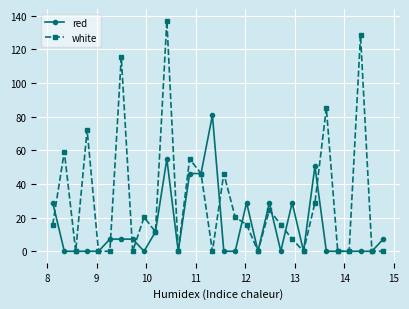

Rank the series by their maximum value, from highest to lowest.

white, red